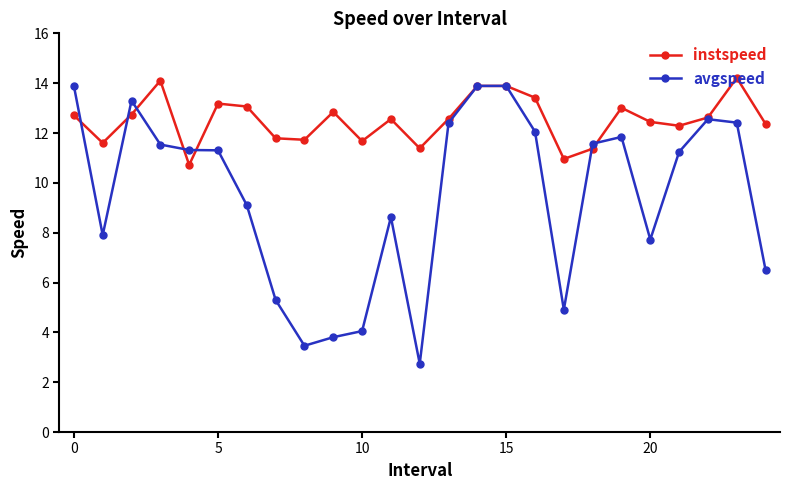

Does the chart have visible grid lines?

No